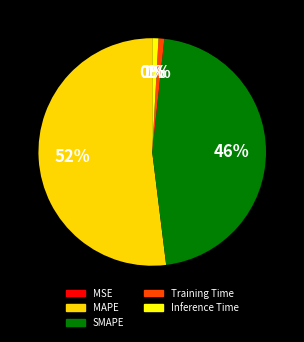

To the nearest percent, what is the difference between the largest and smallest slice percentages?

52%